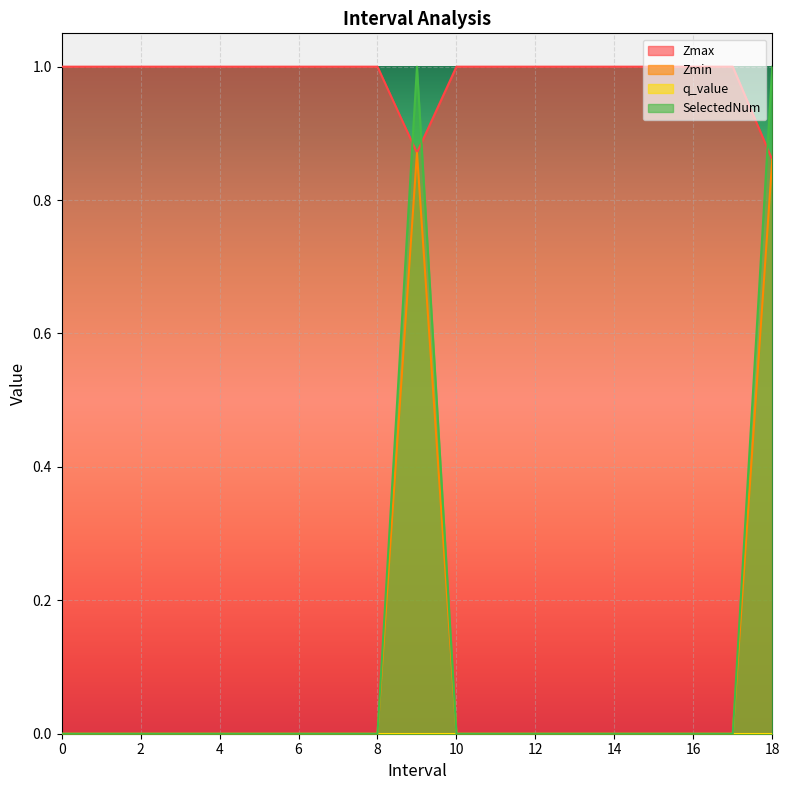

The value of SelectedNum at 1 is 0.0. True or false?

True